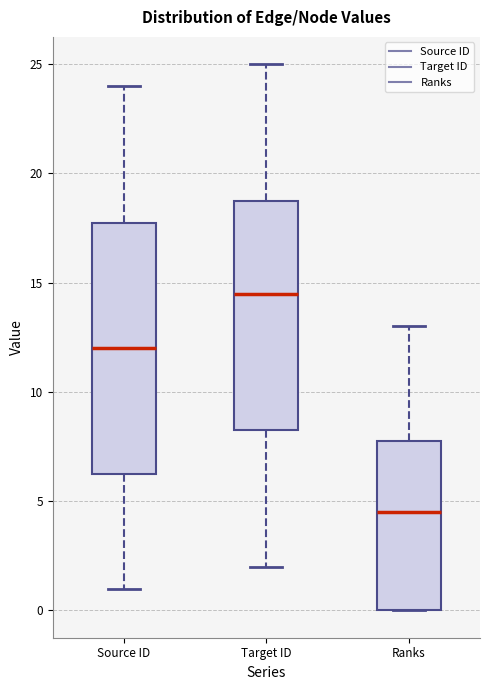

Where does the lower whisker of the box for Target ID end on the y-axis? The values are not printed on the chart, so give them approximately, as read against the axis.

2.0